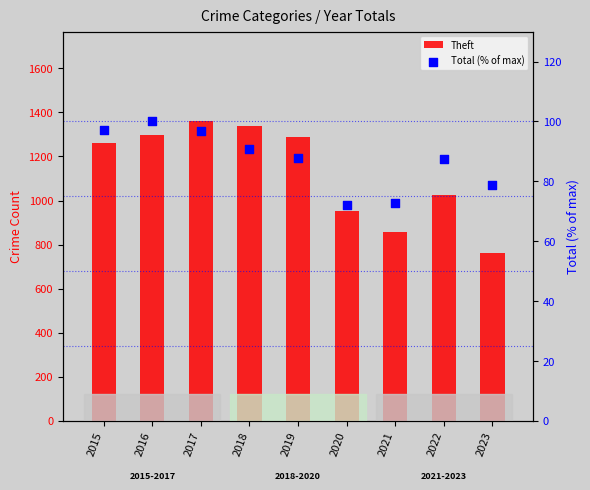

Which series contains the lowest Y value?

Total (% of max)